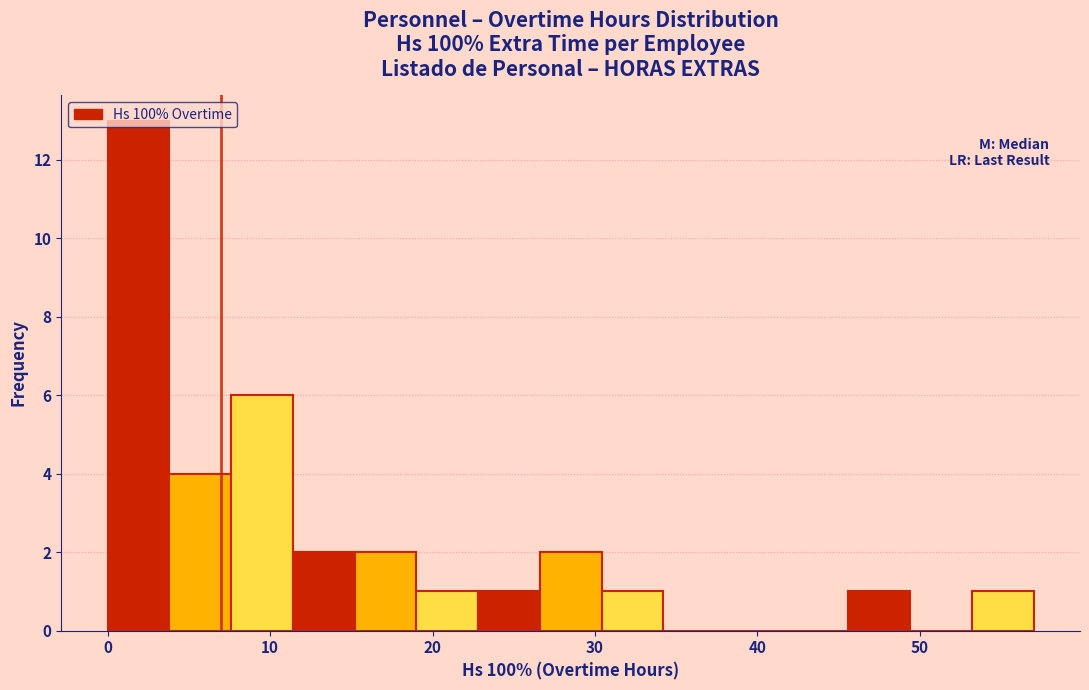

Around what value on the x-axis is the tallest bar? Give the approximate position of its centre, as read against the axis.

2